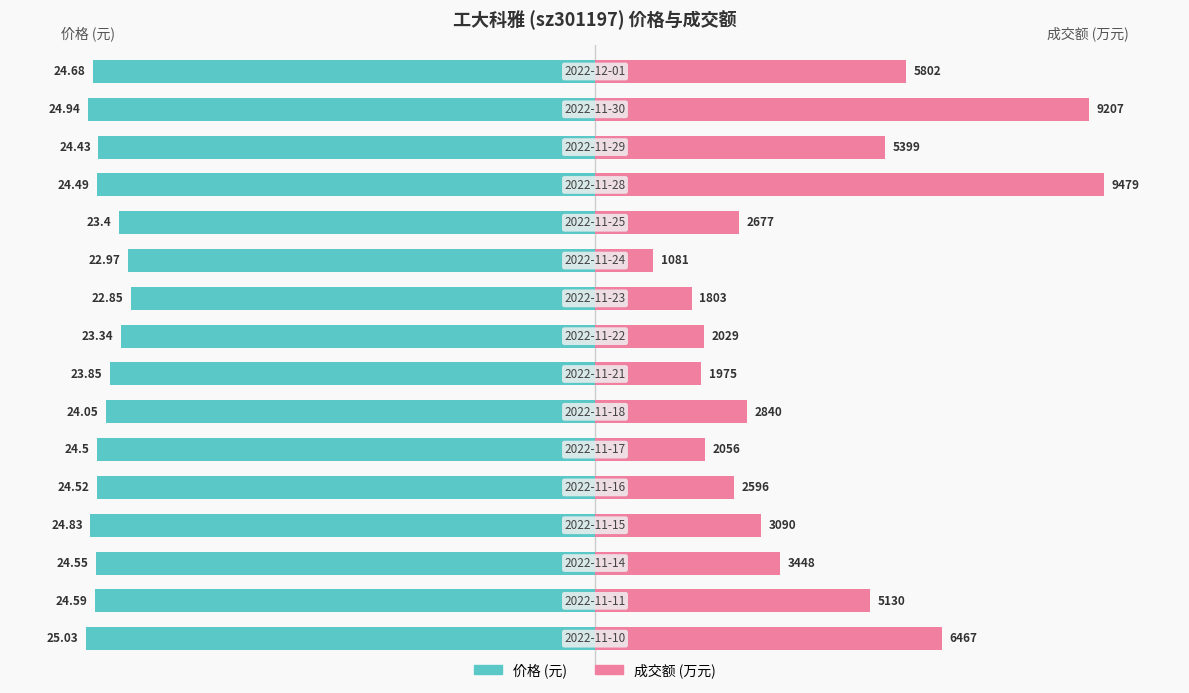

Which series has the widest spread of values?

成交额(万元)